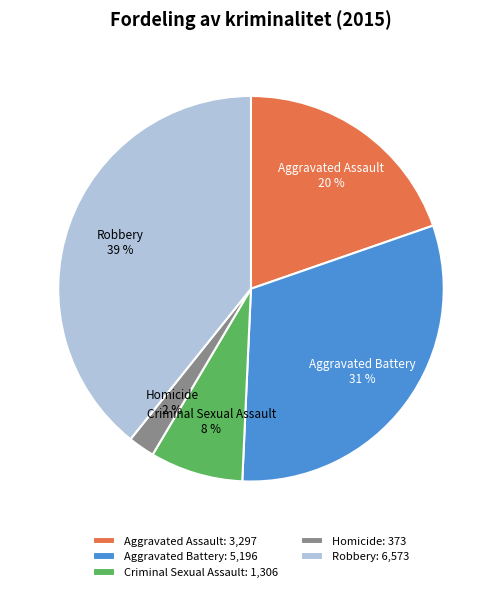

Which has a higher value, Aggravated Assault or Aggravated Battery?

Aggravated Battery